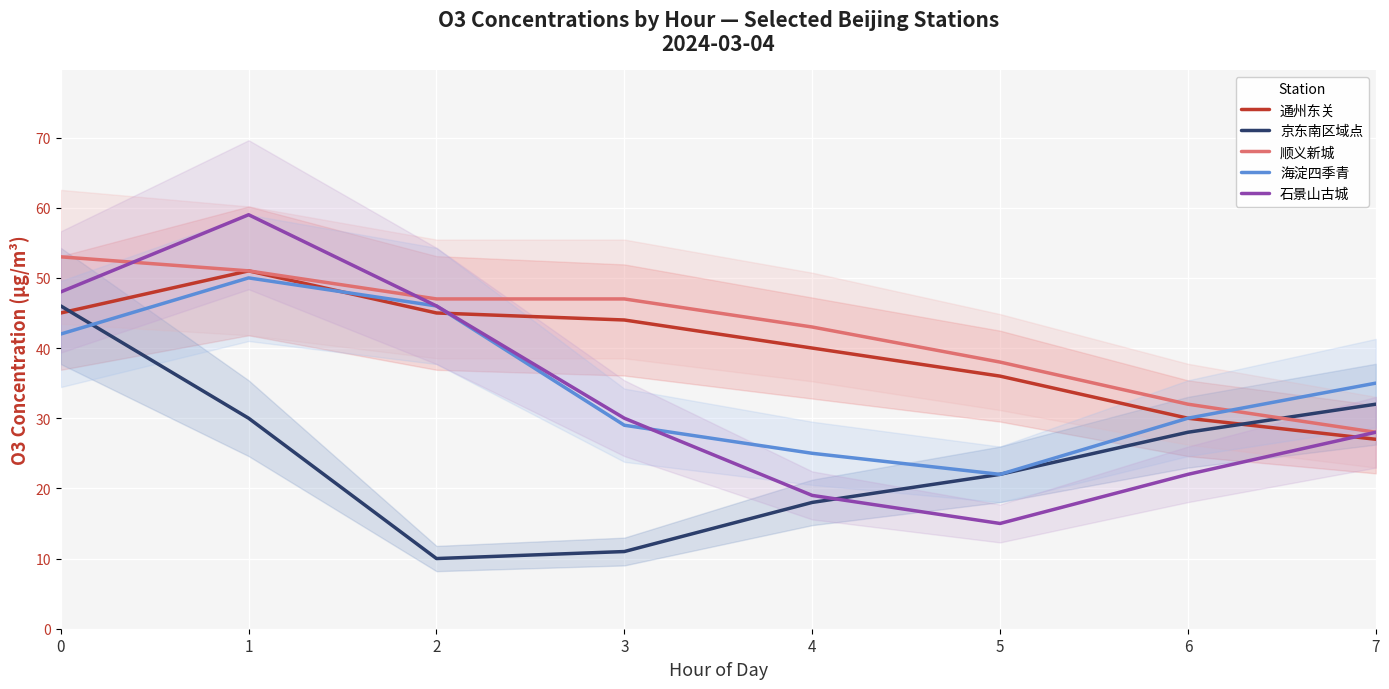

At which label does 海淀四季青 reach its minimum?

5